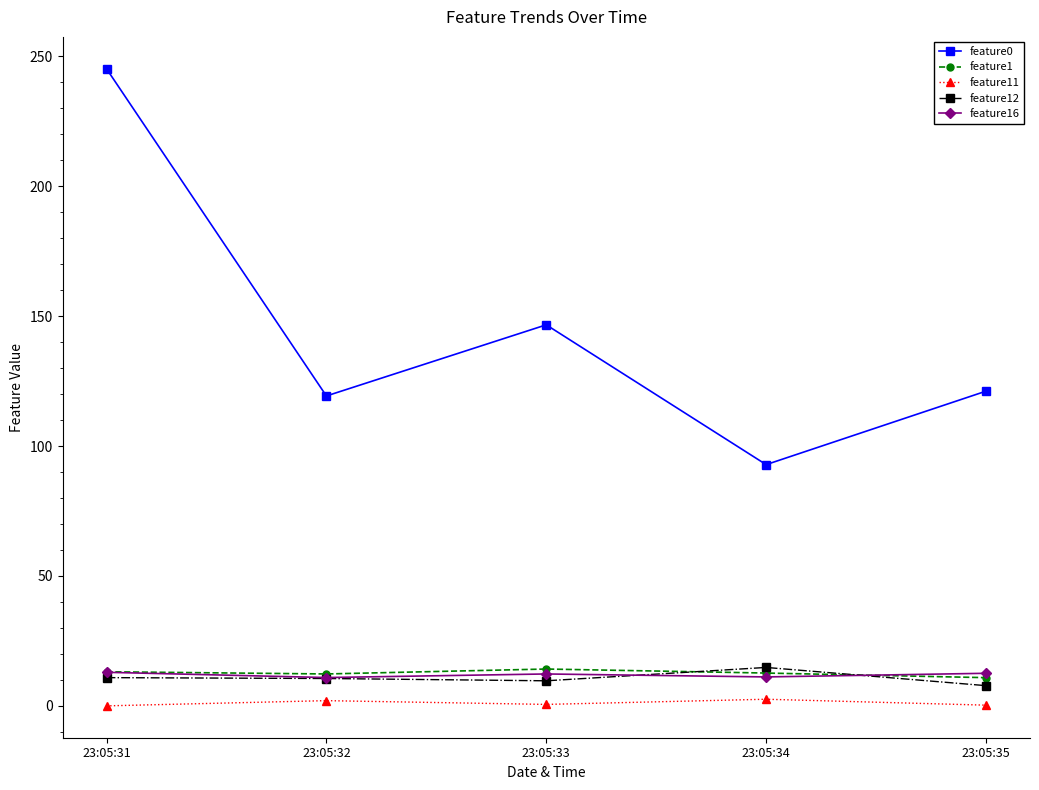

What is the value of the feature0 point at the 5th from the left?

121.1